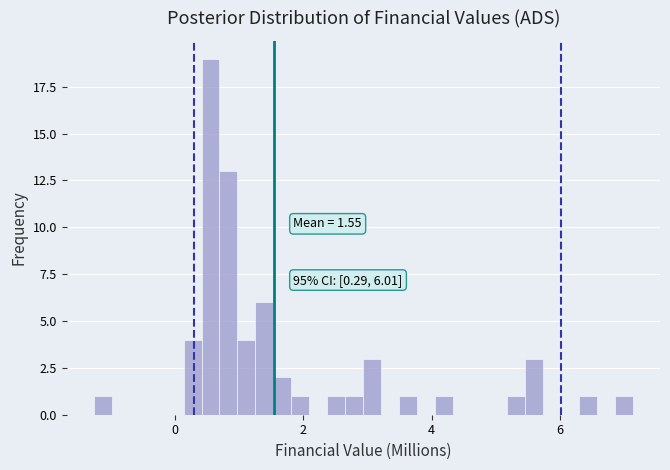

Read against the x-axis, roughly where is the centre of the tallest bar?

0.6